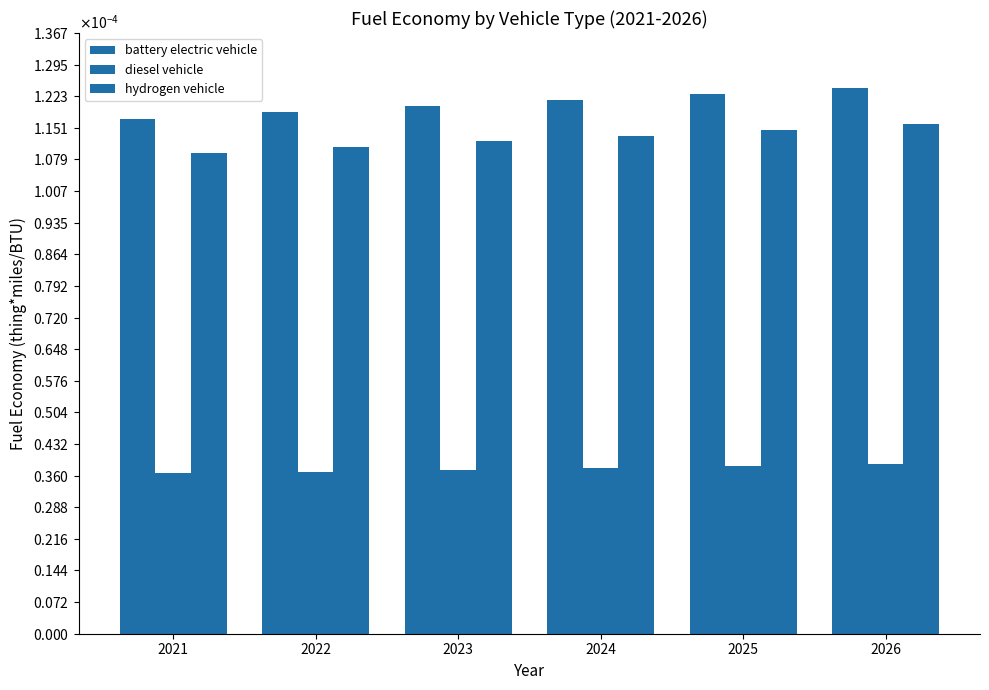

Which has a higher value, 2021 or 2022?

2022